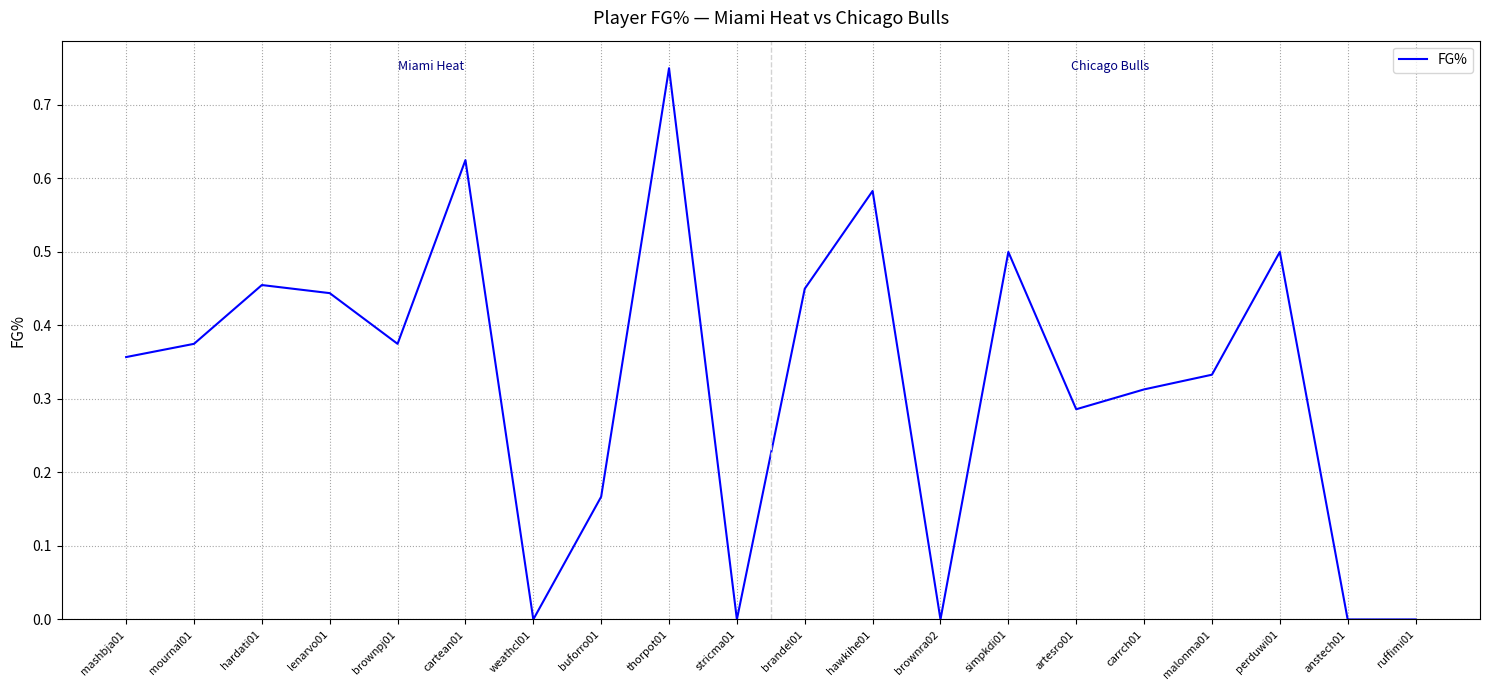

What is the change in value from cartean01 to anstech01?

-0.6